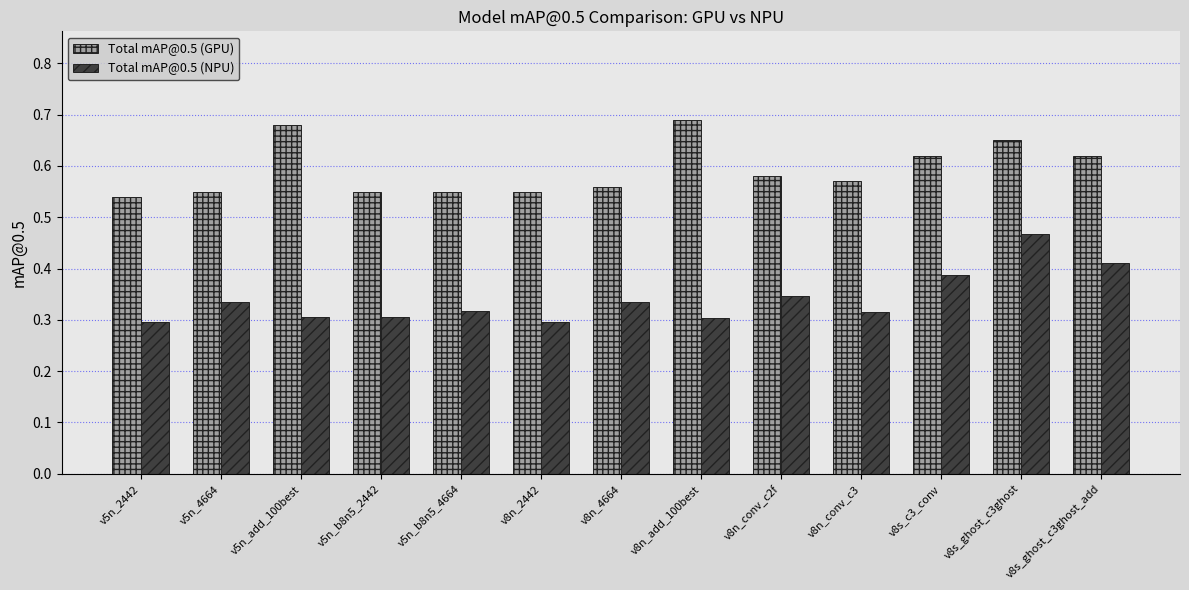

At how many categories does at least one series exceed 0?

13